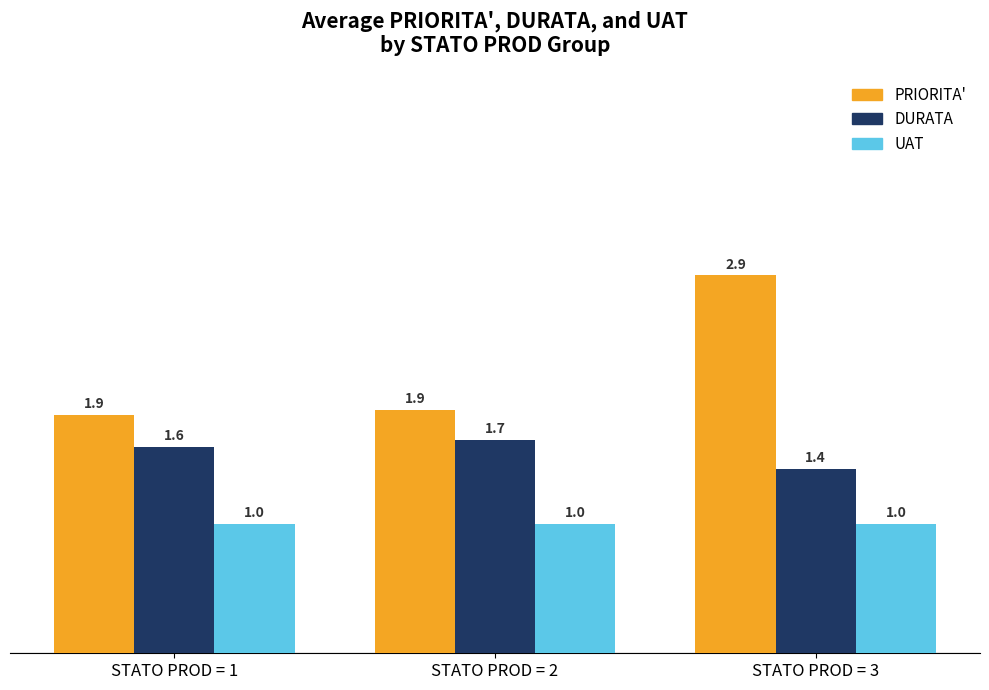

What is the approximate value of DURATA at STATO PROD = 3?

1.4